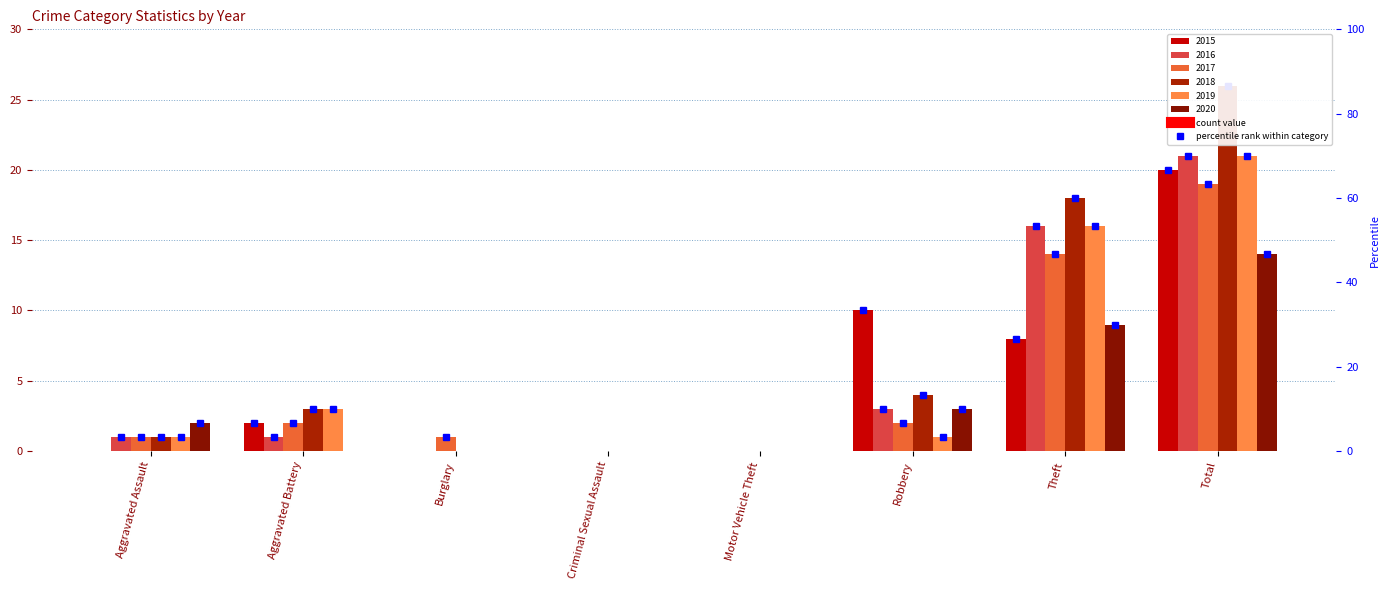

Which series changed the most between Aggravated Assault and Criminal Sexual Assault?

2020